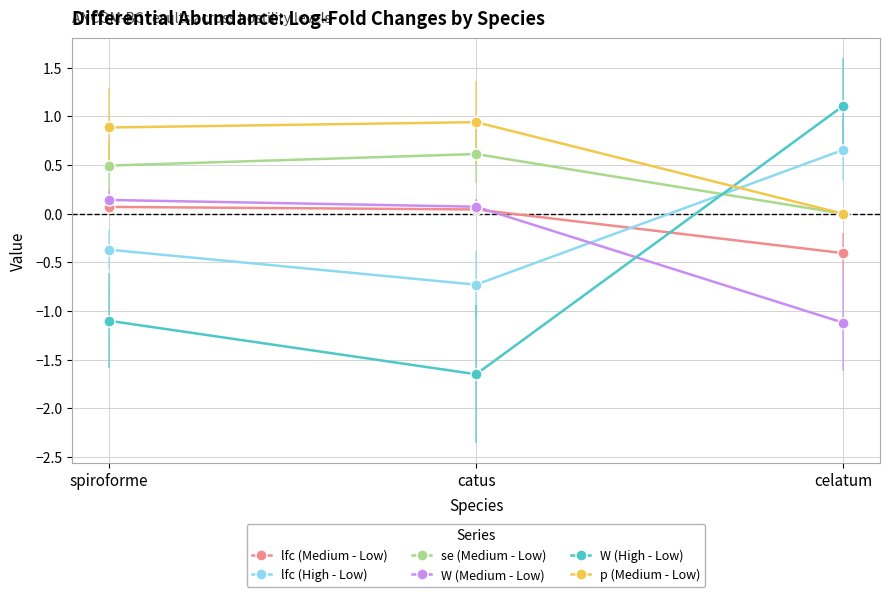

What is the value of the W (High - Low) point at the 1st from the left?

-1.1